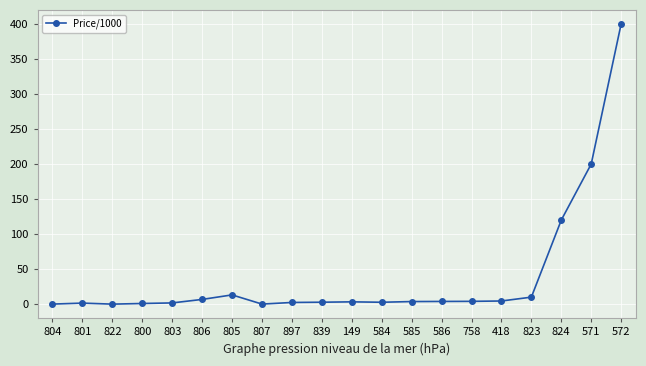

Which category has the highest value across all series?

572